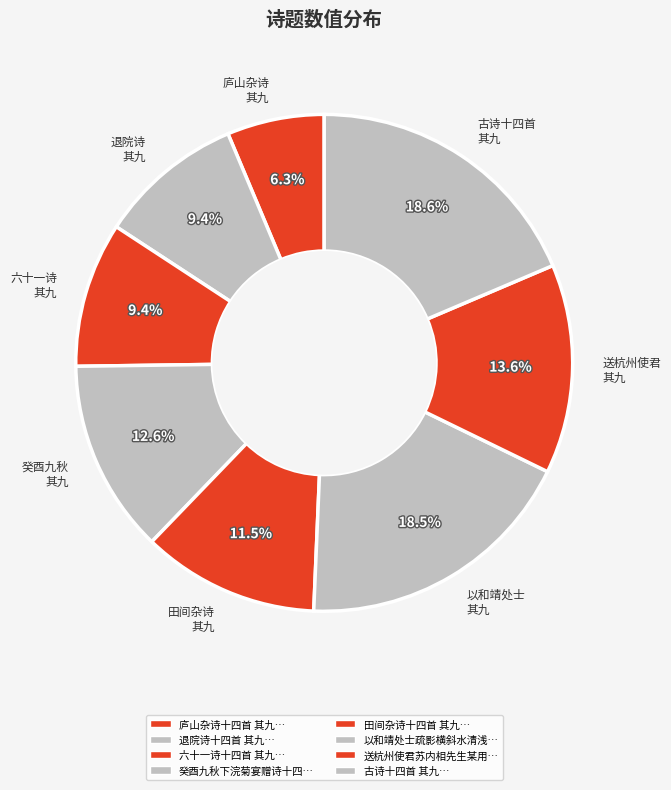

How many segments does this pie chart have?

8